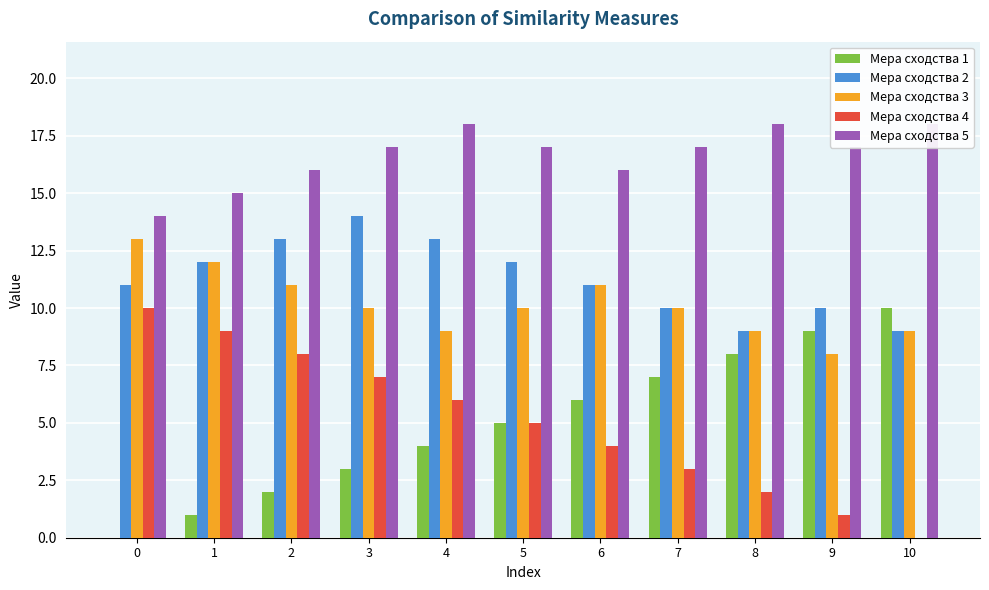

Which category has the highest value across all series?

4